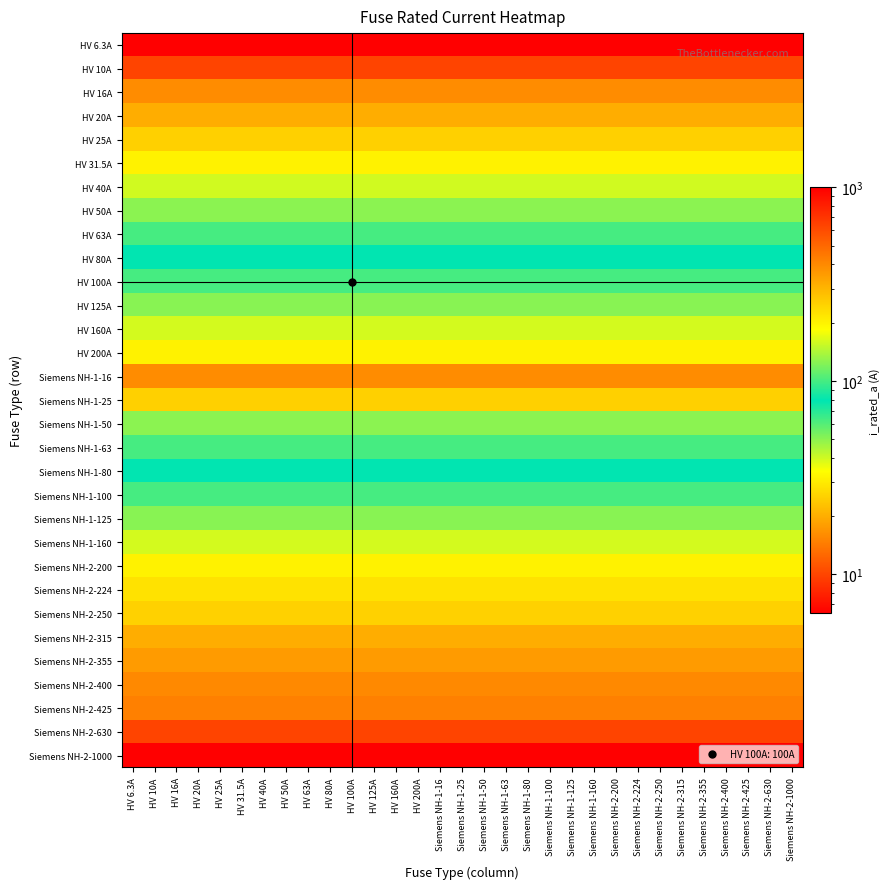

Reading right to left, list all the values displayed in this chart.

HV 6.3A: Siemens NH-2-1000=6.3	Siemens NH-2-630=6.3	Siemens NH-2-425=6.3	Siemens NH-2-400=6.3	Siemens NH-2-355=6.3	Siemens NH-2-315=6.3	Siemens NH-2-250=6.3	Siemens NH-2-224=6.3	Siemens NH-2-200=6.3	Siemens NH-1-160=6.3	Siemens NH-1-125=6.3	Siemens NH-1-100=6.3	Siemens NH-1-80=6.3	Siemens NH-1-63=6.3	Siemens NH-1-50=6.3	Siemens NH-1-25=6.3	Siemens NH-1-16=6.3	HV 200A=6.3	HV 160A=6.3	HV 125A=6.3	HV 100A=6.3	HV 80A=6.3	HV 63A=6.3	HV 50A=6.3	HV 40A=6.3	HV 31.5A=6.3	HV 25A=6.3	HV 20A=6.3	HV 16A=6.3	HV 10A=6.3	HV 6.3A=6.3
HV 10A: Siemens NH-2-1000=10.0	Siemens NH-2-630=10.0	Siemens NH-2-425=10.0	Siemens NH-2-400=10.0	Siemens NH-2-355=10.0	Siemens NH-2-315=10.0	Siemens NH-2-250=10.0	Siemens NH-2-224=10.0	Siemens NH-2-200=10.0	Siemens NH-1-160=10.0	Siemens NH-1-125=10.0	Siemens NH-1-100=10.0	Siemens NH-1-80=10.0	Siemens NH-1-63=10.0	Siemens NH-1-50=10.0	Siemens NH-1-25=10.0	Siemens NH-1-16=10.0	HV 200A=10.0	HV 160A=10.0	HV 125A=10.0	HV 100A=10.0	HV 80A=10.0	HV 63A=10.0	HV 50A=10.0	HV 40A=10.0	HV 31.5A=10.0	HV 25A=10.0	HV 20A=10.0	HV 16A=10.0	HV 10A=10.0	HV 6.3A=10.0
HV 16A: Siemens NH-2-1000=16.0	Siemens NH-2-630=16.0	Siemens NH-2-425=16.0	Siemens NH-2-400=16.0	Siemens NH-2-355=16.0	Siemens NH-2-315=16.0	Siemens NH-2-250=16.0	Siemens NH-2-224=16.0	Siemens NH-2-200=16.0	Siemens NH-1-160=16.0	Siemens NH-1-125=16.0	Siemens NH-1-100=16.0	Siemens NH-1-80=16.0	Siemens NH-1-63=16.0	Siemens NH-1-50=16.0	Siemens NH-1-25=16.0	Siemens NH-1-16=16.0	HV 200A=16.0	HV 160A=16.0	HV 125A=16.0	HV 100A=16.0	HV 80A=16.0	HV 63A=16.0	HV 50A=16.0	HV 40A=16.0	HV 31.5A=16.0	HV 25A=16.0	HV 20A=16.0	HV 16A=16.0	HV 10A=16.0	HV 6.3A=16.0
HV 20A: Siemens NH-2-1000=20.0	Siemens NH-2-630=20.0	Siemens NH-2-425=20.0	Siemens NH-2-400=20.0	Siemens NH-2-355=20.0	Siemens NH-2-315=20.0	Siemens NH-2-250=20.0	Siemens NH-2-224=20.0	Siemens NH-2-200=20.0	Siemens NH-1-160=20.0	Siemens NH-1-125=20.0	Siemens NH-1-100=20.0	Siemens NH-1-80=20.0	Siemens NH-1-63=20.0	Siemens NH-1-50=20.0	Siemens NH-1-25=20.0	Siemens NH-1-16=20.0	HV 200A=20.0	HV 160A=20.0	HV 125A=20.0	HV 100A=20.0	HV 80A=20.0	HV 63A=20.0	HV 50A=20.0	HV 40A=20.0	HV 31.5A=20.0	HV 25A=20.0	HV 20A=20.0	HV 16A=20.0	HV 10A=20.0	HV 6.3A=20.0
HV 25A: Siemens NH-2-1000=25.0	Siemens NH-2-630=25.0	Siemens NH-2-425=25.0	Siemens NH-2-400=25.0	Siemens NH-2-355=25.0	Siemens NH-2-315=25.0	Siemens NH-2-250=25.0	Siemens NH-2-224=25.0	Siemens NH-2-200=25.0	Siemens NH-1-160=25.0	Siemens NH-1-125=25.0	Siemens NH-1-100=25.0	Siemens NH-1-80=25.0	Siemens NH-1-63=25.0	Siemens NH-1-50=25.0	Siemens NH-1-25=25.0	Siemens NH-1-16=25.0	HV 200A=25.0	HV 160A=25.0	HV 125A=25.0	HV 100A=25.0	HV 80A=25.0	HV 63A=25.0	HV 50A=25.0	HV 40A=25.0	HV 31.5A=25.0	HV 25A=25.0	HV 20A=25.0	HV 16A=25.0	HV 10A=25.0	HV 6.3A=25.0
HV 31.5A: Siemens NH-2-1000=31.5	Siemens NH-2-630=31.5	Siemens NH-2-425=31.5	Siemens NH-2-400=31.5	Siemens NH-2-355=31.5	Siemens NH-2-315=31.5	Siemens NH-2-250=31.5	Siemens NH-2-224=31.5	Siemens NH-2-200=31.5	Siemens NH-1-160=31.5	Siemens NH-1-125=31.5	Siemens NH-1-100=31.5	Siemens NH-1-80=31.5	Siemens NH-1-63=31.5	Siemens NH-1-50=31.5	Siemens NH-1-25=31.5	Siemens NH-1-16=31.5	HV 200A=31.5	HV 160A=31.5	HV 125A=31.5	HV 100A=31.5	HV 80A=31.5	HV 63A=31.5	HV 50A=31.5	HV 40A=31.5	HV 31.5A=31.5	HV 25A=31.5	HV 20A=31.5	HV 16A=31.5	HV 10A=31.5	HV 6.3A=31.5
HV 40A: Siemens NH-2-1000=40.0	Siemens NH-2-630=40.0	Siemens NH-2-425=40.0	Siemens NH-2-400=40.0	Siemens NH-2-355=40.0	Siemens NH-2-315=40.0	Siemens NH-2-250=40.0	Siemens NH-2-224=40.0	Siemens NH-2-200=40.0	Siemens NH-1-160=40.0	Siemens NH-1-125=40.0	Siemens NH-1-100=40.0	Siemens NH-1-80=40.0	Siemens NH-1-63=40.0	Siemens NH-1-50=40.0	Siemens NH-1-25=40.0	Siemens NH-1-16=40.0	HV 200A=40.0	HV 160A=40.0	HV 125A=40.0	HV 100A=40.0	HV 80A=40.0	HV 63A=40.0	HV 50A=40.0	HV 40A=40.0	HV 31.5A=40.0	HV 25A=40.0	HV 20A=40.0	HV 16A=40.0	HV 10A=40.0	HV 6.3A=40.0
HV 50A: Siemens NH-2-1000=50.0	Siemens NH-2-630=50.0	Siemens NH-2-425=50.0	Siemens NH-2-400=50.0	Siemens NH-2-355=50.0	Siemens NH-2-315=50.0	Siemens NH-2-250=50.0	Siemens NH-2-224=50.0	Siemens NH-2-200=50.0	Siemens NH-1-160=50.0	Siemens NH-1-125=50.0	Siemens NH-1-100=50.0	Siemens NH-1-80=50.0	Siemens NH-1-63=50.0	Siemens NH-1-50=50.0	Siemens NH-1-25=50.0	Siemens NH-1-16=50.0	HV 200A=50.0	HV 160A=50.0	HV 125A=50.0	HV 100A=50.0	HV 80A=50.0	HV 63A=50.0	HV 50A=50.0	HV 40A=50.0	HV 31.5A=50.0	HV 25A=50.0	HV 20A=50.0	HV 16A=50.0	HV 10A=50.0	HV 6.3A=50.0
HV 63A: Siemens NH-2-1000=63.0	Siemens NH-2-630=63.0	Siemens NH-2-425=63.0	Siemens NH-2-400=63.0	Siemens NH-2-355=63.0	Siemens NH-2-315=63.0	Siemens NH-2-250=63.0	Siemens NH-2-224=63.0	Siemens NH-2-200=63.0	Siemens NH-1-160=63.0	Siemens NH-1-125=63.0	Siemens NH-1-100=63.0	Siemens NH-1-80=63.0	Siemens NH-1-63=63.0	Siemens NH-1-50=63.0	Siemens NH-1-25=63.0	Siemens NH-1-16=63.0	HV 200A=63.0	HV 160A=63.0	HV 125A=63.0	HV 100A=63.0	HV 80A=63.0	HV 63A=63.0	HV 50A=63.0	HV 40A=63.0	HV 31.5A=63.0	HV 25A=63.0	HV 20A=63.0	HV 16A=63.0	HV 10A=63.0	HV 6.3A=63.0
HV 80A: Siemens NH-2-1000=80.0	Siemens NH-2-630=80.0	Siemens NH-2-425=80.0	Siemens NH-2-400=80.0	Siemens NH-2-355=80.0	Siemens NH-2-315=80.0	Siemens NH-2-250=80.0	Siemens NH-2-224=80.0	Siemens NH-2-200=80.0	Siemens NH-1-160=80.0	Siemens NH-1-125=80.0	Siemens NH-1-100=80.0	Siemens NH-1-80=80.0	Siemens NH-1-63=80.0	Siemens NH-1-50=80.0	Siemens NH-1-25=80.0	Siemens NH-1-16=80.0	HV 200A=80.0	HV 160A=80.0	HV 125A=80.0	HV 100A=80.0	HV 80A=80.0	HV 63A=80.0	HV 50A=80.0	HV 40A=80.0	HV 31.5A=80.0	HV 25A=80.0	HV 20A=80.0	HV 16A=80.0	HV 10A=80.0	HV 6.3A=80.0
HV 100A: Siemens NH-2-1000=100.0	Siemens NH-2-630=100.0	Siemens NH-2-425=100.0	Siemens NH-2-400=100.0	Siemens NH-2-355=100.0	Siemens NH-2-315=100.0	Siemens NH-2-250=100.0	Siemens NH-2-224=100.0	Siemens NH-2-200=100.0	Siemens NH-1-160=100.0	Siemens NH-1-125=100.0	Siemens NH-1-100=100.0	Siemens NH-1-80=100.0	Siemens NH-1-63=100.0	Siemens NH-1-50=100.0	Siemens NH-1-25=100.0	Siemens NH-1-16=100.0	HV 200A=100.0	HV 160A=100.0	HV 125A=100.0	HV 100A=100.0	HV 80A=100.0	HV 63A=100.0	HV 50A=100.0	HV 40A=100.0	HV 31.5A=100.0	HV 25A=100.0	HV 20A=100.0	HV 16A=100.0	HV 10A=100.0	HV 6.3A=100.0
HV 125A: Siemens NH-2-1000=125.0	Siemens NH-2-630=125.0	Siemens NH-2-425=125.0	Siemens NH-2-400=125.0	Siemens NH-2-355=125.0	Siemens NH-2-315=125.0	Siemens NH-2-250=125.0	Siemens NH-2-224=125.0	Siemens NH-2-200=125.0	Siemens NH-1-160=125.0	Siemens NH-1-125=125.0	Siemens NH-1-100=125.0	Siemens NH-1-80=125.0	Siemens NH-1-63=125.0	Siemens NH-1-50=125.0	Siemens NH-1-25=125.0	Siemens NH-1-16=125.0	HV 200A=125.0	HV 160A=125.0	HV 125A=125.0	HV 100A=125.0	HV 80A=125.0	HV 63A=125.0	HV 50A=125.0	HV 40A=125.0	HV 31.5A=125.0	HV 25A=125.0	HV 20A=125.0	HV 16A=125.0	HV 10A=125.0	HV 6.3A=125.0
HV 160A: Siemens NH-2-1000=160.0	Siemens NH-2-630=160.0	Siemens NH-2-425=160.0	Siemens NH-2-400=160.0	Siemens NH-2-355=160.0	Siemens NH-2-315=160.0	Siemens NH-2-250=160.0	Siemens NH-2-224=160.0	Siemens NH-2-200=160.0	Siemens NH-1-160=160.0	Siemens NH-1-125=160.0	Siemens NH-1-100=160.0	Siemens NH-1-80=160.0	Siemens NH-1-63=160.0	Siemens NH-1-50=160.0	Siemens NH-1-25=160.0	Siemens NH-1-16=160.0	HV 200A=160.0	HV 160A=160.0	HV 125A=160.0	HV 100A=160.0	HV 80A=160.0	HV 63A=160.0	HV 50A=160.0	HV 40A=160.0	HV 31.5A=160.0	HV 25A=160.0	HV 20A=160.0	HV 16A=160.0	HV 10A=160.0	HV 6.3A=160.0
HV 200A: Siemens NH-2-1000=200.0	Siemens NH-2-630=200.0	Siemens NH-2-425=200.0	Siemens NH-2-400=200.0	Siemens NH-2-355=200.0	Siemens NH-2-315=200.0	Siemens NH-2-250=200.0	Siemens NH-2-224=200.0	Siemens NH-2-200=200.0	Siemens NH-1-160=200.0	Siemens NH-1-125=200.0	Siemens NH-1-100=200.0	Siemens NH-1-80=200.0	Siemens NH-1-63=200.0	Siemens NH-1-50=200.0	Siemens NH-1-25=200.0	Siemens NH-1-16=200.0	HV 200A=200.0	HV 160A=200.0	HV 125A=200.0	HV 100A=200.0	HV 80A=200.0	HV 63A=200.0	HV 50A=200.0	HV 40A=200.0	HV 31.5A=200.0	HV 25A=200.0	HV 20A=200.0	HV 16A=200.0	HV 10A=200.0	HV 6.3A=200.0
Siemens NH-1-16: Siemens NH-2-1000=16.0	Siemens NH-2-630=16.0	Siemens NH-2-425=16.0	Siemens NH-2-400=16.0	Siemens NH-2-355=16.0	Siemens NH-2-315=16.0	Siemens NH-2-250=16.0	Siemens NH-2-224=16.0	Siemens NH-2-200=16.0	Siemens NH-1-160=16.0	Siemens NH-1-125=16.0	Siemens NH-1-100=16.0	Siemens NH-1-80=16.0	Siemens NH-1-63=16.0	Siemens NH-1-50=16.0	Siemens NH-1-25=16.0	Siemens NH-1-16=16.0	HV 200A=16.0	HV 160A=16.0	HV 125A=16.0	HV 100A=16.0	HV 80A=16.0	HV 63A=16.0	HV 50A=16.0	HV 40A=16.0	HV 31.5A=16.0	HV 25A=16.0	HV 20A=16.0	HV 16A=16.0	HV 10A=16.0	HV 6.3A=16.0
Siemens NH-1-25: Siemens NH-2-1000=25.0	Siemens NH-2-630=25.0	Siemens NH-2-425=25.0	Siemens NH-2-400=25.0	Siemens NH-2-355=25.0	Siemens NH-2-315=25.0	Siemens NH-2-250=25.0	Siemens NH-2-224=25.0	Siemens NH-2-200=25.0	Siemens NH-1-160=25.0	Siemens NH-1-125=25.0	Siemens NH-1-100=25.0	Siemens NH-1-80=25.0	Siemens NH-1-63=25.0	Siemens NH-1-50=25.0	Siemens NH-1-25=25.0	Siemens NH-1-16=25.0	HV 200A=25.0	HV 160A=25.0	HV 125A=25.0	HV 100A=25.0	HV 80A=25.0	HV 63A=25.0	HV 50A=25.0	HV 40A=25.0	HV 31.5A=25.0	HV 25A=25.0	HV 20A=25.0	HV 16A=25.0	HV 10A=25.0	HV 6.3A=25.0
Siemens NH-1-50: Siemens NH-2-1000=50.0	Siemens NH-2-630=50.0	Siemens NH-2-425=50.0	Siemens NH-2-400=50.0	Siemens NH-2-355=50.0	Siemens NH-2-315=50.0	Siemens NH-2-250=50.0	Siemens NH-2-224=50.0	Siemens NH-2-200=50.0	Siemens NH-1-160=50.0	Siemens NH-1-125=50.0	Siemens NH-1-100=50.0	Siemens NH-1-80=50.0	Siemens NH-1-63=50.0	Siemens NH-1-50=50.0	Siemens NH-1-25=50.0	Siemens NH-1-16=50.0	HV 200A=50.0	HV 160A=50.0	HV 125A=50.0	HV 100A=50.0	HV 80A=50.0	HV 63A=50.0	HV 50A=50.0	HV 40A=50.0	HV 31.5A=50.0	HV 25A=50.0	HV 20A=50.0	HV 16A=50.0	HV 10A=50.0	HV 6.3A=50.0
Siemens NH-1-63: Siemens NH-2-1000=63.0	Siemens NH-2-630=63.0	Siemens NH-2-425=63.0	Siemens NH-2-400=63.0	Siemens NH-2-355=63.0	Siemens NH-2-315=63.0	Siemens NH-2-250=63.0	Siemens NH-2-224=63.0	Siemens NH-2-200=63.0	Siemens NH-1-160=63.0	Siemens NH-1-125=63.0	Siemens NH-1-100=63.0	Siemens NH-1-80=63.0	Siemens NH-1-63=63.0	Siemens NH-1-50=63.0	Siemens NH-1-25=63.0	Siemens NH-1-16=63.0	HV 200A=63.0	HV 160A=63.0	HV 125A=63.0	HV 100A=63.0	HV 80A=63.0	HV 63A=63.0	HV 50A=63.0	HV 40A=63.0	HV 31.5A=63.0	HV 25A=63.0	HV 20A=63.0	HV 16A=63.0	HV 10A=63.0	HV 6.3A=63.0
Siemens NH-1-80: Siemens NH-2-1000=80.0	Siemens NH-2-630=80.0	Siemens NH-2-425=80.0	Siemens NH-2-400=80.0	Siemens NH-2-355=80.0	Siemens NH-2-315=80.0	Siemens NH-2-250=80.0	Siemens NH-2-224=80.0	Siemens NH-2-200=80.0	Siemens NH-1-160=80.0	Siemens NH-1-125=80.0	Siemens NH-1-100=80.0	Siemens NH-1-80=80.0	Siemens NH-1-63=80.0	Siemens NH-1-50=80.0	Siemens NH-1-25=80.0	Siemens NH-1-16=80.0	HV 200A=80.0	HV 160A=80.0	HV 125A=80.0	HV 100A=80.0	HV 80A=80.0	HV 63A=80.0	HV 50A=80.0	HV 40A=80.0	HV 31.5A=80.0	HV 25A=80.0	HV 20A=80.0	HV 16A=80.0	HV 10A=80.0	HV 6.3A=80.0
Siemens NH-1-100: Siemens NH-2-1000=100.0	Siemens NH-2-630=100.0	Siemens NH-2-425=100.0	Siemens NH-2-400=100.0	Siemens NH-2-355=100.0	Siemens NH-2-315=100.0	Siemens NH-2-250=100.0	Siemens NH-2-224=100.0	Siemens NH-2-200=100.0	Siemens NH-1-160=100.0	Siemens NH-1-125=100.0	Siemens NH-1-100=100.0	Siemens NH-1-80=100.0	Siemens NH-1-63=100.0	Siemens NH-1-50=100.0	Siemens NH-1-25=100.0	Siemens NH-1-16=100.0	HV 200A=100.0	HV 160A=100.0	HV 125A=100.0	HV 100A=100.0	HV 80A=100.0	HV 63A=100.0	HV 50A=100.0	HV 40A=100.0	HV 31.5A=100.0	HV 25A=100.0	HV 20A=100.0	HV 16A=100.0	HV 10A=100.0	HV 6.3A=100.0
Siemens NH-1-125: Siemens NH-2-1000=125.0	Siemens NH-2-630=125.0	Siemens NH-2-425=125.0	Siemens NH-2-400=125.0	Siemens NH-2-355=125.0	Siemens NH-2-315=125.0	Siemens NH-2-250=125.0	Siemens NH-2-224=125.0	Siemens NH-2-200=125.0	Siemens NH-1-160=125.0	Siemens NH-1-125=125.0	Siemens NH-1-100=125.0	Siemens NH-1-80=125.0	Siemens NH-1-63=125.0	Siemens NH-1-50=125.0	Siemens NH-1-25=125.0	Siemens NH-1-16=125.0	HV 200A=125.0	HV 160A=125.0	HV 125A=125.0	HV 100A=125.0	HV 80A=125.0	HV 63A=125.0	HV 50A=125.0	HV 40A=125.0	HV 31.5A=125.0	HV 25A=125.0	HV 20A=125.0	HV 16A=125.0	HV 10A=125.0	HV 6.3A=125.0
Siemens NH-1-160: Siemens NH-2-1000=160.0	Siemens NH-2-630=160.0	Siemens NH-2-425=160.0	Siemens NH-2-400=160.0	Siemens NH-2-355=160.0	Siemens NH-2-315=160.0	Siemens NH-2-250=160.0	Siemens NH-2-224=160.0	Siemens NH-2-200=160.0	Siemens NH-1-160=160.0	Siemens NH-1-125=160.0	Siemens NH-1-100=160.0	Siemens NH-1-80=160.0	Siemens NH-1-63=160.0	Siemens NH-1-50=160.0	Siemens NH-1-25=160.0	Siemens NH-1-16=160.0	HV 200A=160.0	HV 160A=160.0	HV 125A=160.0	HV 100A=160.0	HV 80A=160.0	HV 63A=160.0	HV 50A=160.0	HV 40A=160.0	HV 31.5A=160.0	HV 25A=160.0	HV 20A=160.0	HV 16A=160.0	HV 10A=160.0	HV 6.3A=160.0
Siemens NH-2-200: Siemens NH-2-1000=200.0	Siemens NH-2-630=200.0	Siemens NH-2-425=200.0	Siemens NH-2-400=200.0	Siemens NH-2-355=200.0	Siemens NH-2-315=200.0	Siemens NH-2-250=200.0	Siemens NH-2-224=200.0	Siemens NH-2-200=200.0	Siemens NH-1-160=200.0	Siemens NH-1-125=200.0	Siemens NH-1-100=200.0	Siemens NH-1-80=200.0	Siemens NH-1-63=200.0	Siemens NH-1-50=200.0	Siemens NH-1-25=200.0	Siemens NH-1-16=200.0	HV 200A=200.0	HV 160A=200.0	HV 125A=200.0	HV 100A=200.0	HV 80A=200.0	HV 63A=200.0	HV 50A=200.0	HV 40A=200.0	HV 31.5A=200.0	HV 25A=200.0	HV 20A=200.0	HV 16A=200.0	HV 10A=200.0	HV 6.3A=200.0
Siemens NH-2-224: Siemens NH-2-1000=224.0	Siemens NH-2-630=224.0	Siemens NH-2-425=224.0	Siemens NH-2-400=224.0	Siemens NH-2-355=224.0	Siemens NH-2-315=224.0	Siemens NH-2-250=224.0	Siemens NH-2-224=224.0	Siemens NH-2-200=224.0	Siemens NH-1-160=224.0	Siemens NH-1-125=224.0	Siemens NH-1-100=224.0	Siemens NH-1-80=224.0	Siemens NH-1-63=224.0	Siemens NH-1-50=224.0	Siemens NH-1-25=224.0	Siemens NH-1-16=224.0	HV 200A=224.0	HV 160A=224.0	HV 125A=224.0	HV 100A=224.0	HV 80A=224.0	HV 63A=224.0	HV 50A=224.0	HV 40A=224.0	HV 31.5A=224.0	HV 25A=224.0	HV 20A=224.0	HV 16A=224.0	HV 10A=224.0	HV 6.3A=224.0
Siemens NH-2-250: Siemens NH-2-1000=250.0	Siemens NH-2-630=250.0	Siemens NH-2-425=250.0	Siemens NH-2-400=250.0	Siemens NH-2-355=250.0	Siemens NH-2-315=250.0	Siemens NH-2-250=250.0	Siemens NH-2-224=250.0	Siemens NH-2-200=250.0	Siemens NH-1-160=250.0	Siemens NH-1-125=250.0	Siemens NH-1-100=250.0	Siemens NH-1-80=250.0	Siemens NH-1-63=250.0	Siemens NH-1-50=250.0	Siemens NH-1-25=250.0	Siemens NH-1-16=250.0	HV 200A=250.0	HV 160A=250.0	HV 125A=250.0	HV 100A=250.0	HV 80A=250.0	HV 63A=250.0	HV 50A=250.0	HV 40A=250.0	HV 31.5A=250.0	HV 25A=250.0	HV 20A=250.0	HV 16A=250.0	HV 10A=250.0	HV 6.3A=250.0
Siemens NH-2-315: Siemens NH-2-1000=315.0	Siemens NH-2-630=315.0	Siemens NH-2-425=315.0	Siemens NH-2-400=315.0	Siemens NH-2-355=315.0	Siemens NH-2-315=315.0	Siemens NH-2-250=315.0	Siemens NH-2-224=315.0	Siemens NH-2-200=315.0	Siemens NH-1-160=315.0	Siemens NH-1-125=315.0	Siemens NH-1-100=315.0	Siemens NH-1-80=315.0	Siemens NH-1-63=315.0	Siemens NH-1-50=315.0	Siemens NH-1-25=315.0	Siemens NH-1-16=315.0	HV 200A=315.0	HV 160A=315.0	HV 125A=315.0	HV 100A=315.0	HV 80A=315.0	HV 63A=315.0	HV 50A=315.0	HV 40A=315.0	HV 31.5A=315.0	HV 25A=315.0	HV 20A=315.0	HV 16A=315.0	HV 10A=315.0	HV 6.3A=315.0
Siemens NH-2-355: Siemens NH-2-1000=355.0	Siemens NH-2-630=355.0	Siemens NH-2-425=355.0	Siemens NH-2-400=355.0	Siemens NH-2-355=355.0	Siemens NH-2-315=355.0	Siemens NH-2-250=355.0	Siemens NH-2-224=355.0	Siemens NH-2-200=355.0	Siemens NH-1-160=355.0	Siemens NH-1-125=355.0	Siemens NH-1-100=355.0	Siemens NH-1-80=355.0	Siemens NH-1-63=355.0	Siemens NH-1-50=355.0	Siemens NH-1-25=355.0	Siemens NH-1-16=355.0	HV 200A=355.0	HV 160A=355.0	HV 125A=355.0	HV 100A=355.0	HV 80A=355.0	HV 63A=355.0	HV 50A=355.0	HV 40A=355.0	HV 31.5A=355.0	HV 25A=355.0	HV 20A=355.0	HV 16A=355.0	HV 10A=355.0	HV 6.3A=355.0
Siemens NH-2-400: Siemens NH-2-1000=400.0	Siemens NH-2-630=400.0	Siemens NH-2-425=400.0	Siemens NH-2-400=400.0	Siemens NH-2-355=400.0	Siemens NH-2-315=400.0	Siemens NH-2-250=400.0	Siemens NH-2-224=400.0	Siemens NH-2-200=400.0	Siemens NH-1-160=400.0	Siemens NH-1-125=400.0	Siemens NH-1-100=400.0	Siemens NH-1-80=400.0	Siemens NH-1-63=400.0	Siemens NH-1-50=400.0	Siemens NH-1-25=400.0	Siemens NH-1-16=400.0	HV 200A=400.0	HV 160A=400.0	HV 125A=400.0	HV 100A=400.0	HV 80A=400.0	HV 63A=400.0	HV 50A=400.0	HV 40A=400.0	HV 31.5A=400.0	HV 25A=400.0	HV 20A=400.0	HV 16A=400.0	HV 10A=400.0	HV 6.3A=400.0
Siemens NH-2-425: Siemens NH-2-1000=425.0	Siemens NH-2-630=425.0	Siemens NH-2-425=425.0	Siemens NH-2-400=425.0	Siemens NH-2-355=425.0	Siemens NH-2-315=425.0	Siemens NH-2-250=425.0	Siemens NH-2-224=425.0	Siemens NH-2-200=425.0	Siemens NH-1-160=425.0	Siemens NH-1-125=425.0	Siemens NH-1-100=425.0	Siemens NH-1-80=425.0	Siemens NH-1-63=425.0	Siemens NH-1-50=425.0	Siemens NH-1-25=425.0	Siemens NH-1-16=425.0	HV 200A=425.0	HV 160A=425.0	HV 125A=425.0	HV 100A=425.0	HV 80A=425.0	HV 63A=425.0	HV 50A=425.0	HV 40A=425.0	HV 31.5A=425.0	HV 25A=425.0	HV 20A=425.0	HV 16A=425.0	HV 10A=425.0	HV 6.3A=425.0
Siemens NH-2-630: Siemens NH-2-1000=630.0	Siemens NH-2-630=630.0	Siemens NH-2-425=630.0	Siemens NH-2-400=630.0	Siemens NH-2-355=630.0	Siemens NH-2-315=630.0	Siemens NH-2-250=630.0	Siemens NH-2-224=630.0	Siemens NH-2-200=630.0	Siemens NH-1-160=630.0	Siemens NH-1-125=630.0	Siemens NH-1-100=630.0	Siemens NH-1-80=630.0	Siemens NH-1-63=630.0	Siemens NH-1-50=630.0	Siemens NH-1-25=630.0	Siemens NH-1-16=630.0	HV 200A=630.0	HV 160A=630.0	HV 125A=630.0	HV 100A=630.0	HV 80A=630.0	HV 63A=630.0	HV 50A=630.0	HV 40A=630.0	HV 31.5A=630.0	HV 25A=630.0	HV 20A=630.0	HV 16A=630.0	HV 10A=630.0	HV 6.3A=630.0
Siemens NH-2-1000: Siemens NH-2-1000=1000.0	Siemens NH-2-630=1000.0	Siemens NH-2-425=1000.0	Siemens NH-2-400=1000.0	Siemens NH-2-355=1000.0	Siemens NH-2-315=1000.0	Siemens NH-2-250=1000.0	Siemens NH-2-224=1000.0	Siemens NH-2-200=1000.0	Siemens NH-1-160=1000.0	Siemens NH-1-125=1000.0	Siemens NH-1-100=1000.0	Siemens NH-1-80=1000.0	Siemens NH-1-63=1000.0	Siemens NH-1-50=1000.0	Siemens NH-1-25=1000.0	Siemens NH-1-16=1000.0	HV 200A=1000.0	HV 160A=1000.0	HV 125A=1000.0	HV 100A=1000.0	HV 80A=1000.0	HV 63A=1000.0	HV 50A=1000.0	HV 40A=1000.0	HV 31.5A=1000.0	HV 25A=1000.0	HV 20A=1000.0	HV 16A=1000.0	HV 10A=1000.0	HV 6.3A=1000.0